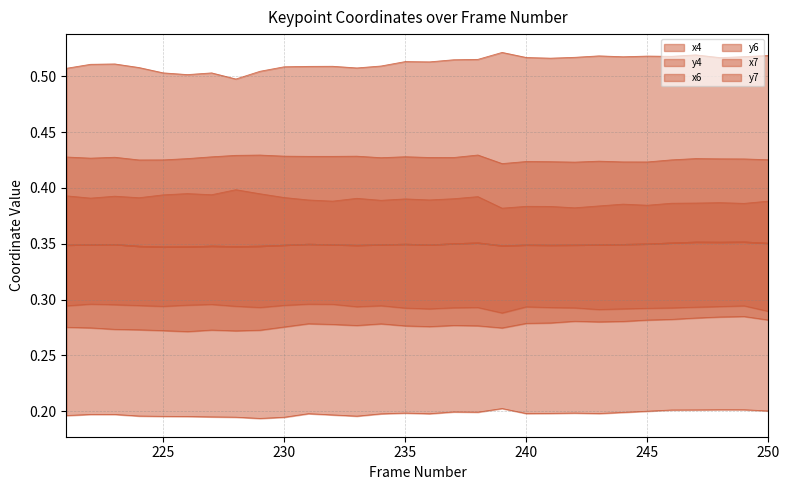

List the series in order of their peak value, lowest first.

y4, y6, y7, x6, x4, x7